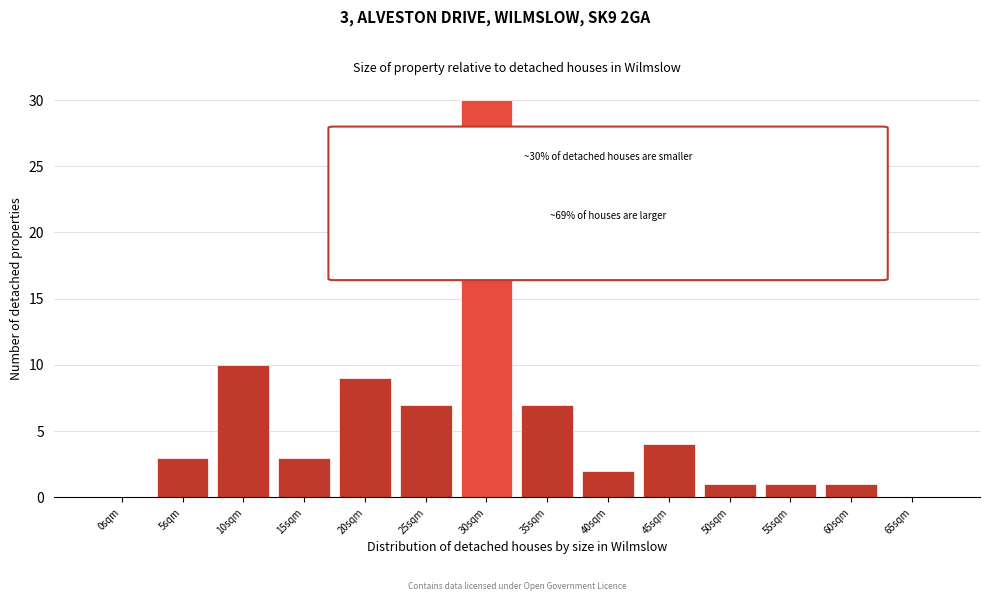

Reading left to right, what are all the values shown in this chart?

0sqm=0	5sqm=3	10sqm=10	15sqm=3	20sqm=9	25sqm=7	30sqm=30	35sqm=7	40sqm=2	45sqm=4	50sqm=1	55sqm=1	60sqm=1	65sqm=0